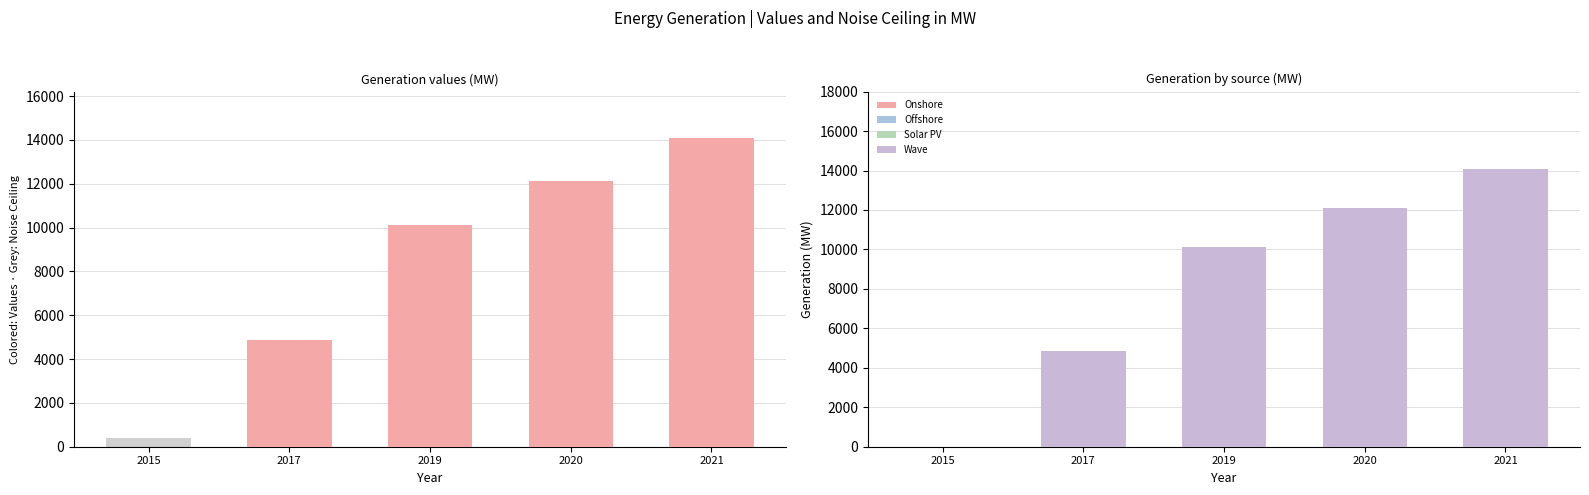

Which series changed the most between 2017 and 2020?

Noise Ceiling